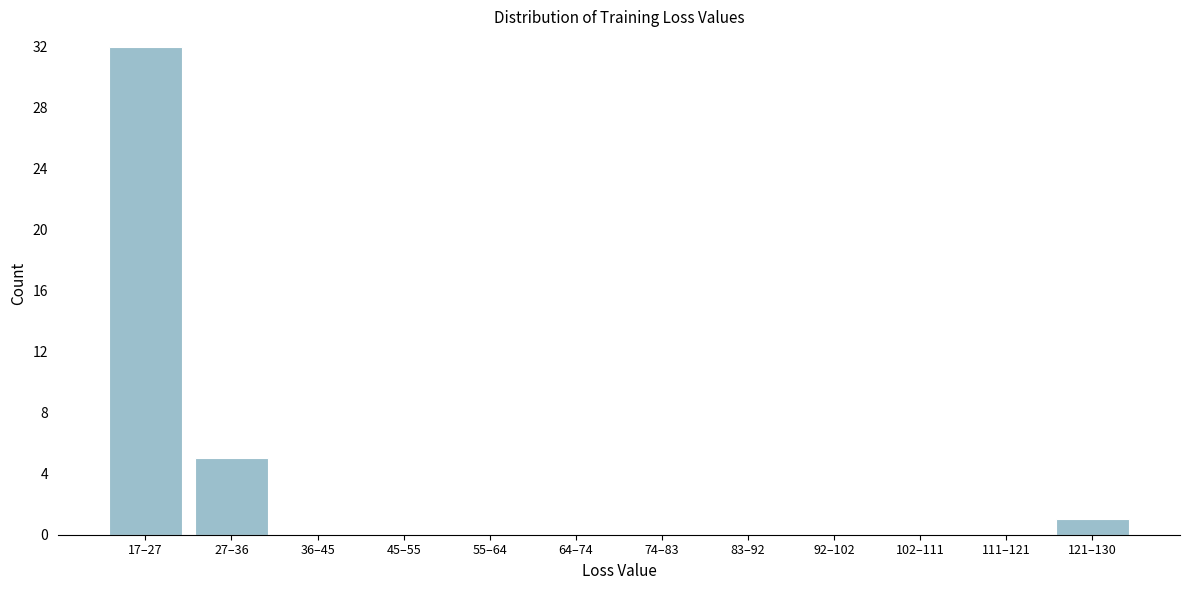

Reading left to right, what are all the values shown in this chart?

17–27=32	27–36=5	36–45=0	45–55=0	55–64=0	64–74=0	74–83=0	83–92=0	92–102=0	102–111=0	111–121=0	121–130=1